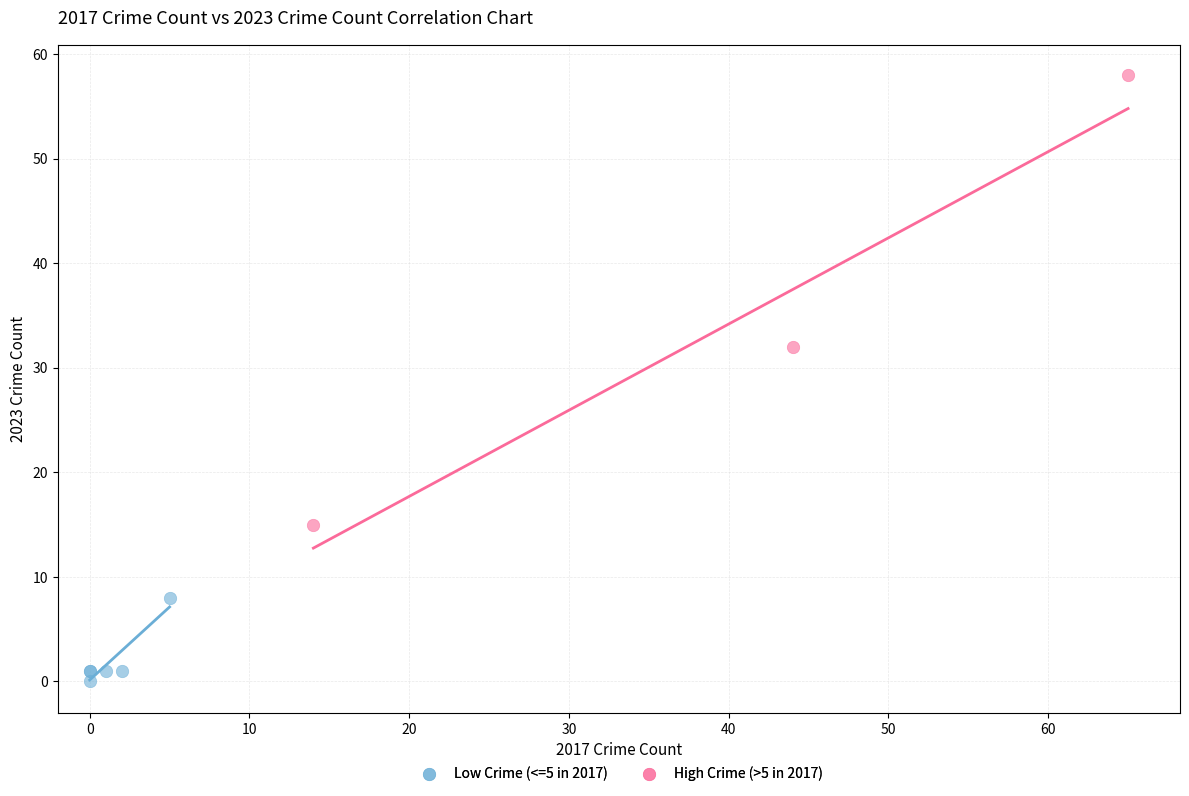

Which series contains the lowest Y value?

Low Crime (<=5 in 2017)